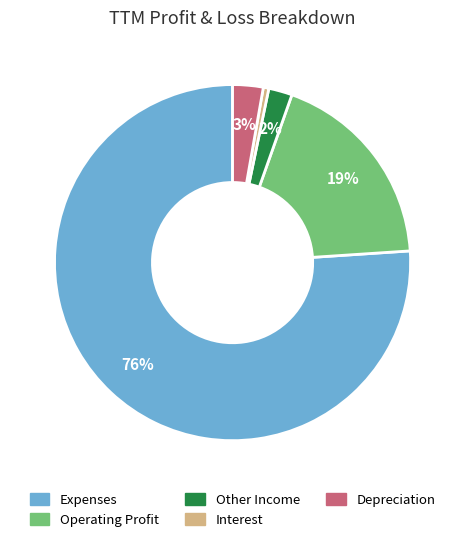

To the nearest percent, what is the average slice percentage?

20%